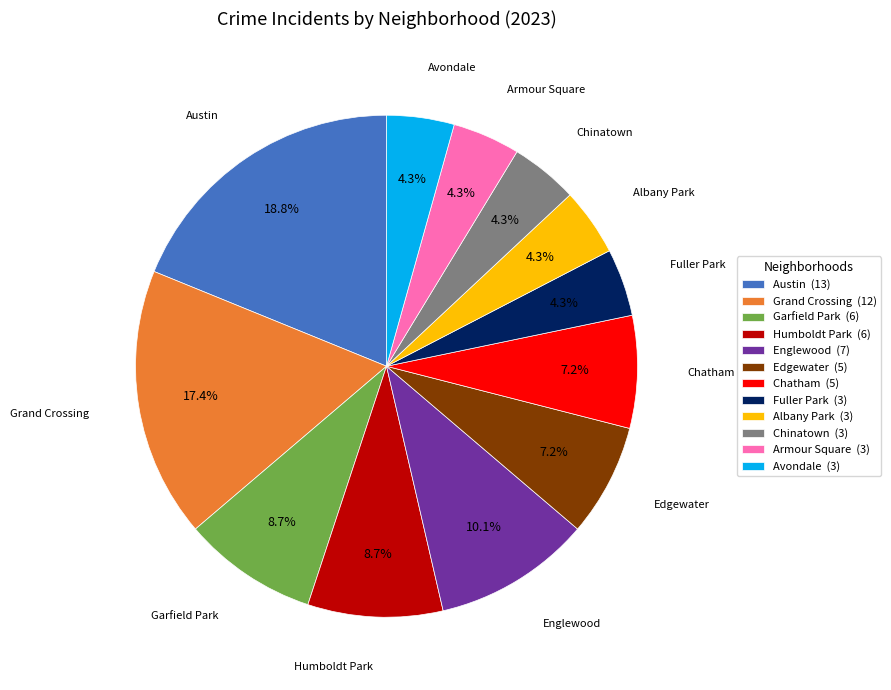

Does any single category account for the majority?

No